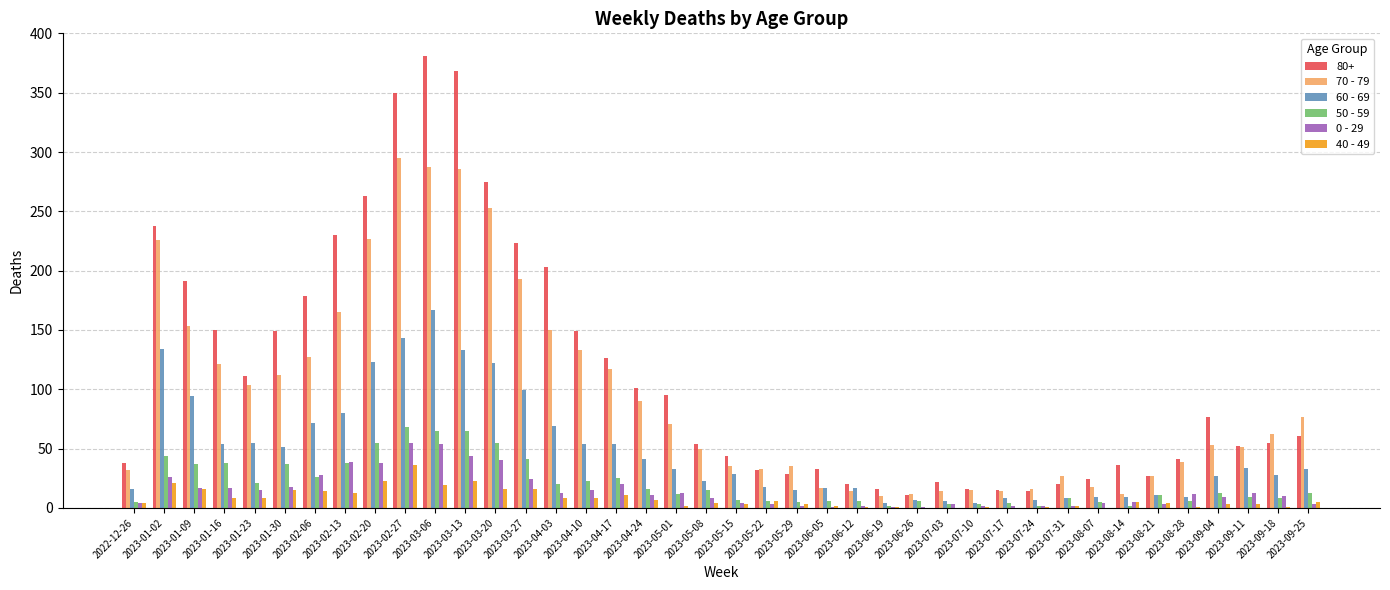

Is the value of 50 - 59 at 2023-01-09 greater than the value of 0 - 29 at 2023-05-01?

Yes